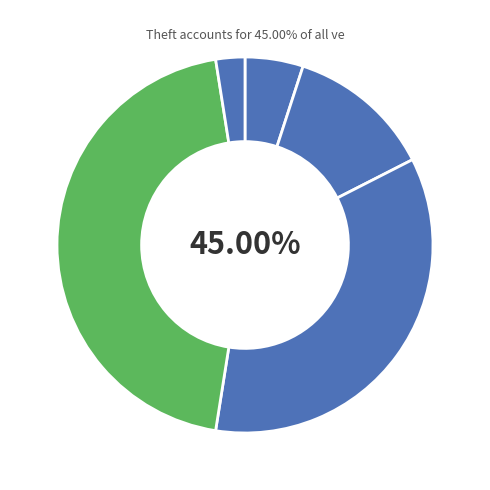

True or false: Aggravated Battery accounts for 1% of the total.

False